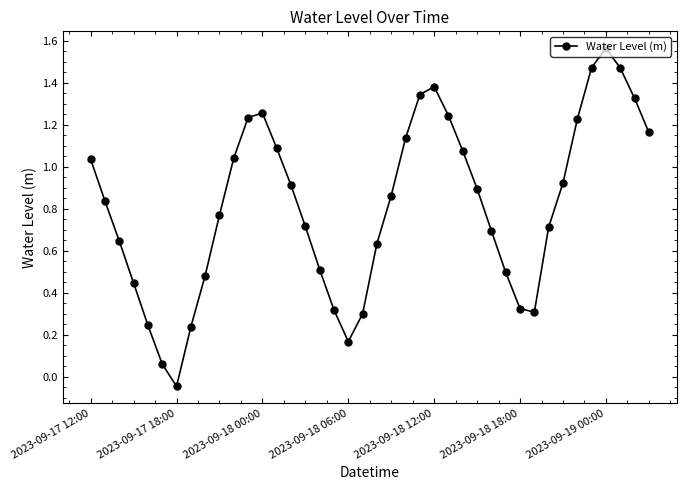

How many lines are shown in the chart?

1